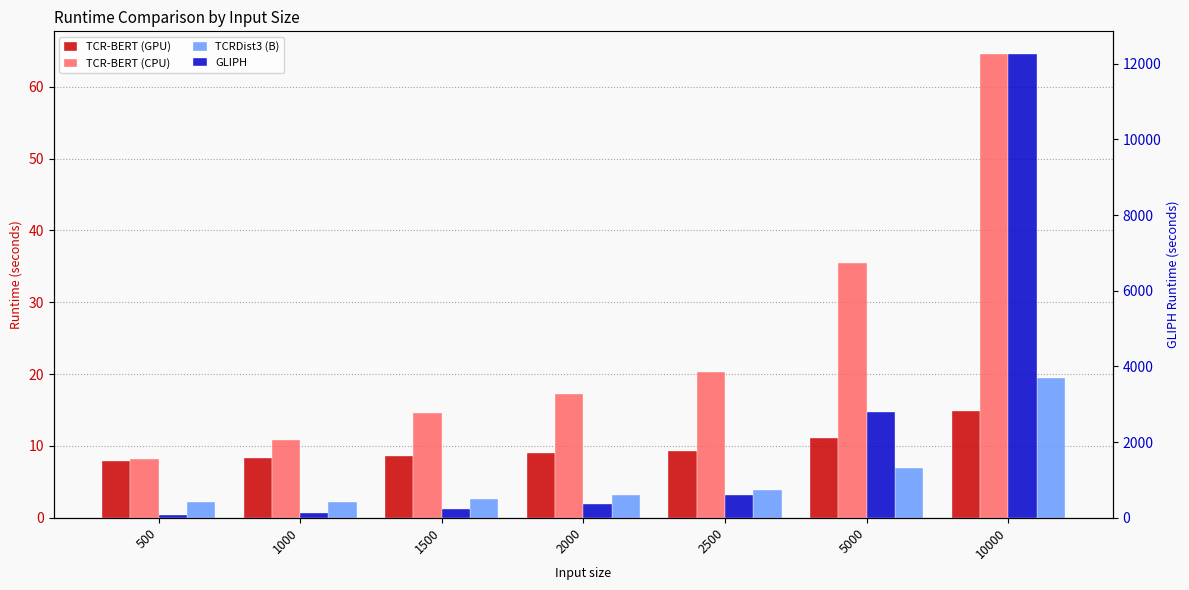

What is the minimum value shown in the chart?

2.2